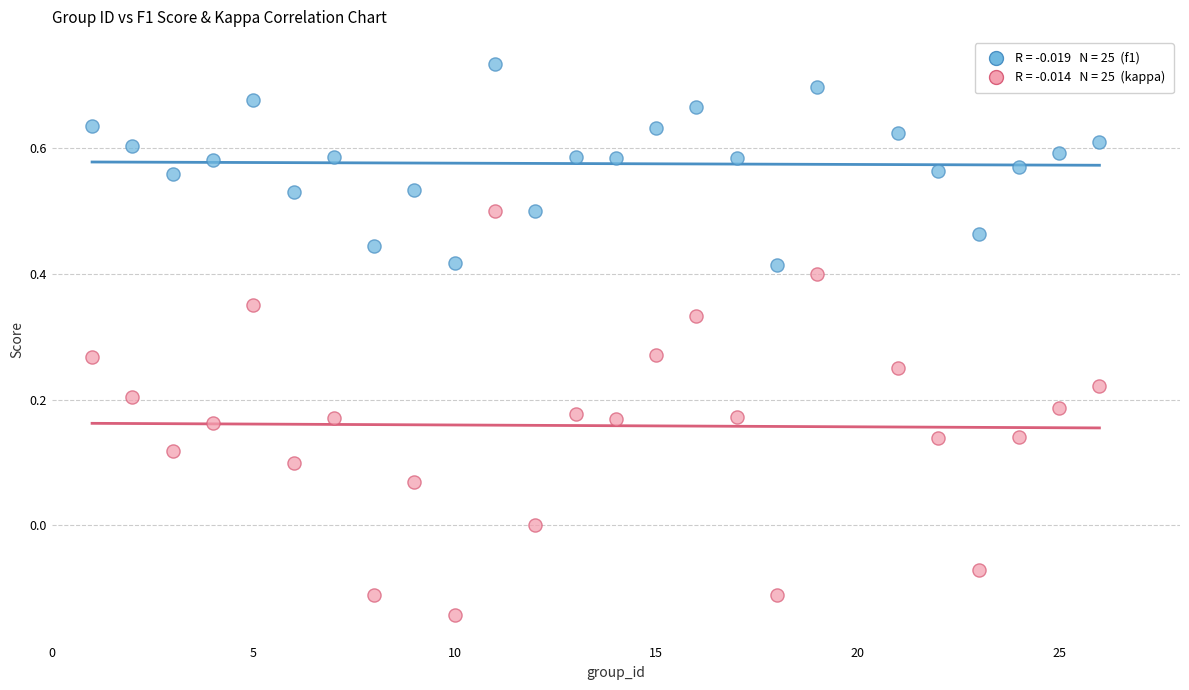

Across all data points, what is the range of Y values (max minus min)?

0.9